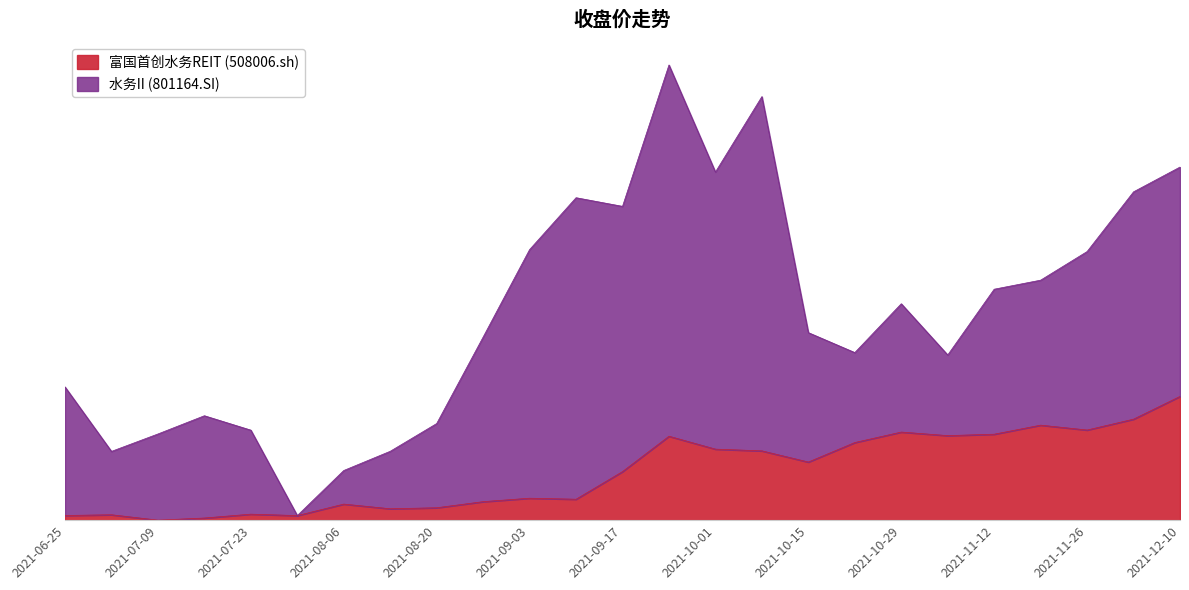

Rank the categories by value from highest to lowest.

2021-12-10, 2021-12-03, 2021-11-19, 2021-11-26, 2021-10-29, 2021-11-12, 2021-11-05, 2021-09-24, 2021-10-22, 2021-10-01, 2021-10-08, 2021-10-15, 2021-09-17, 2021-09-03, 2021-09-10, 2021-08-27, 2021-08-06, 2021-08-20, 2021-08-13, 2021-07-23, 2021-07-02, 2021-06-25, 2021-07-30, 2021-07-16, 2021-07-09